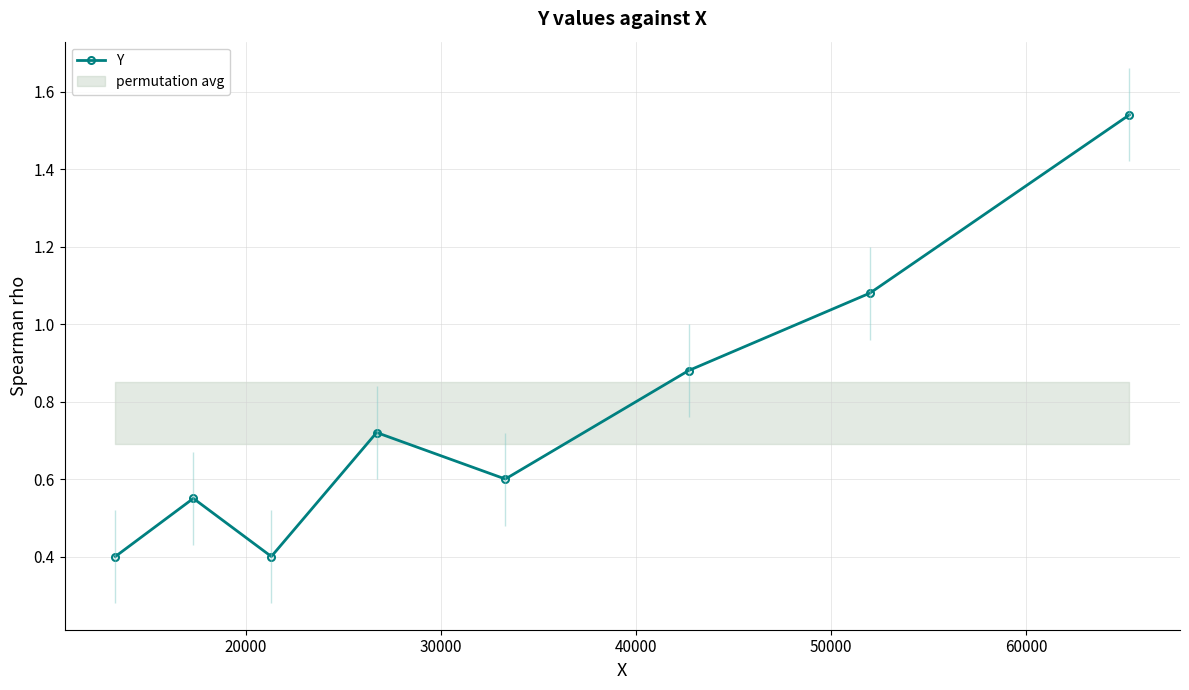

How many interior local peaks does the Y series have?

2